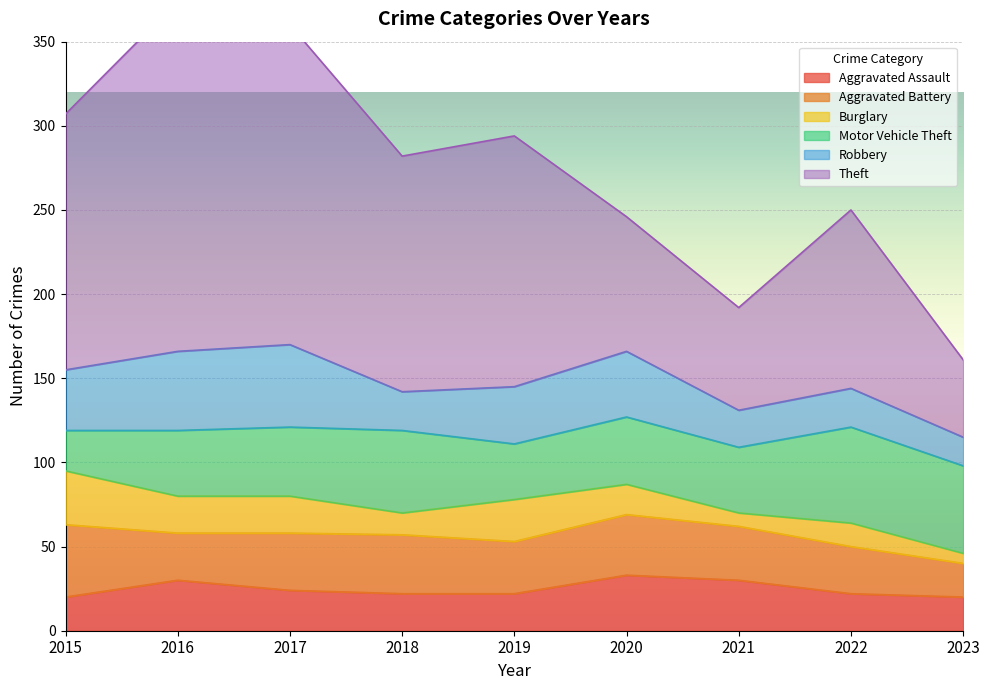

True or false: Theft and Robbery cross at least once.

False